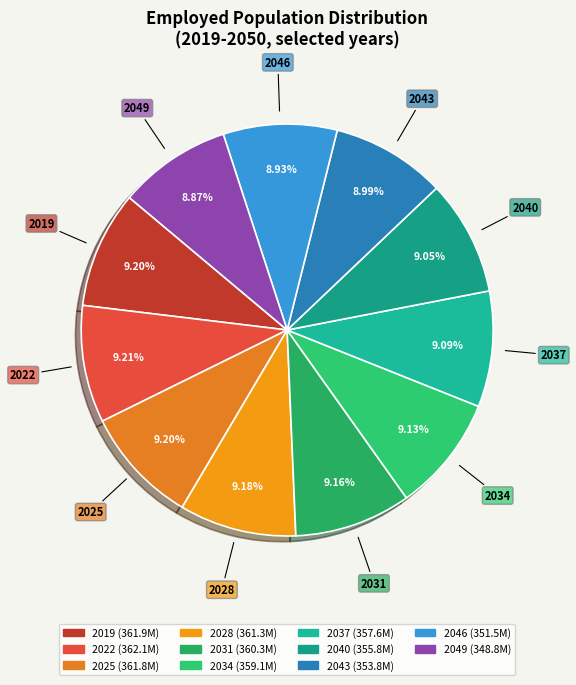

Combined, do 2037 and 2049 account for over 50%?

No